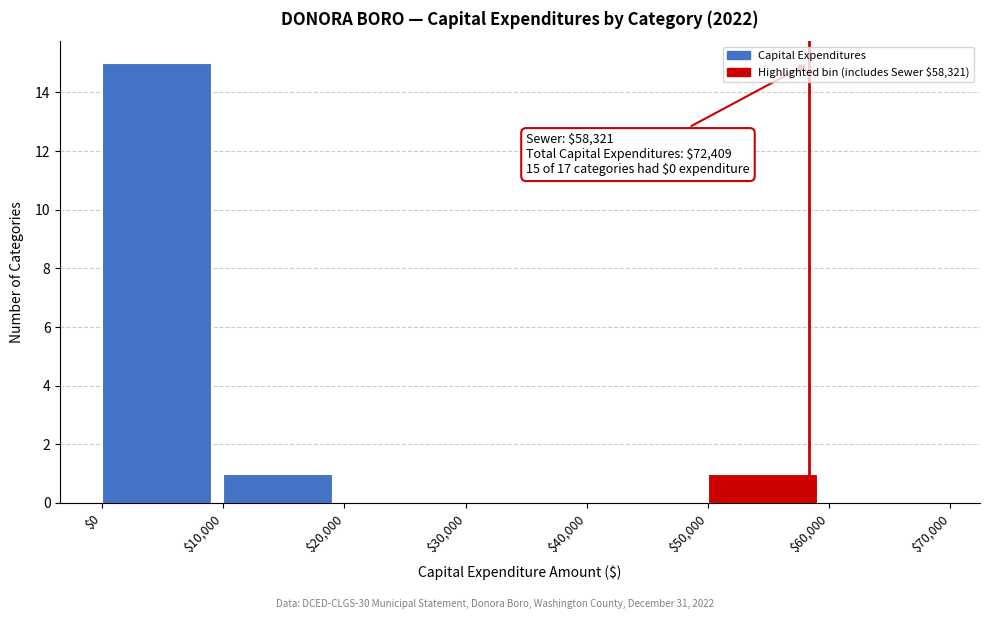

Which range on the x-axis has the tallest bar?

$0 to $10,000